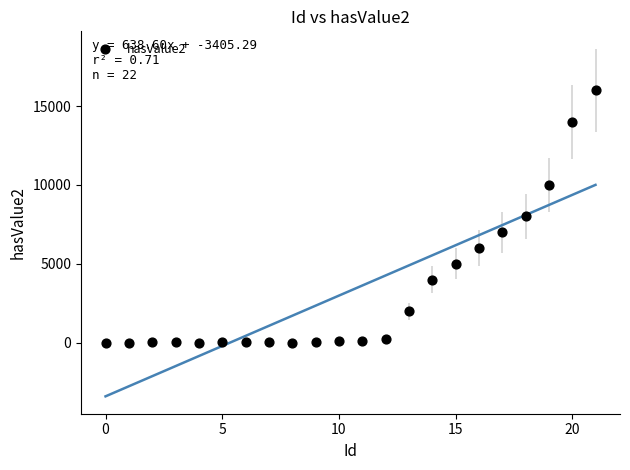

What is the range of Y values (max minus min)?

15999.9